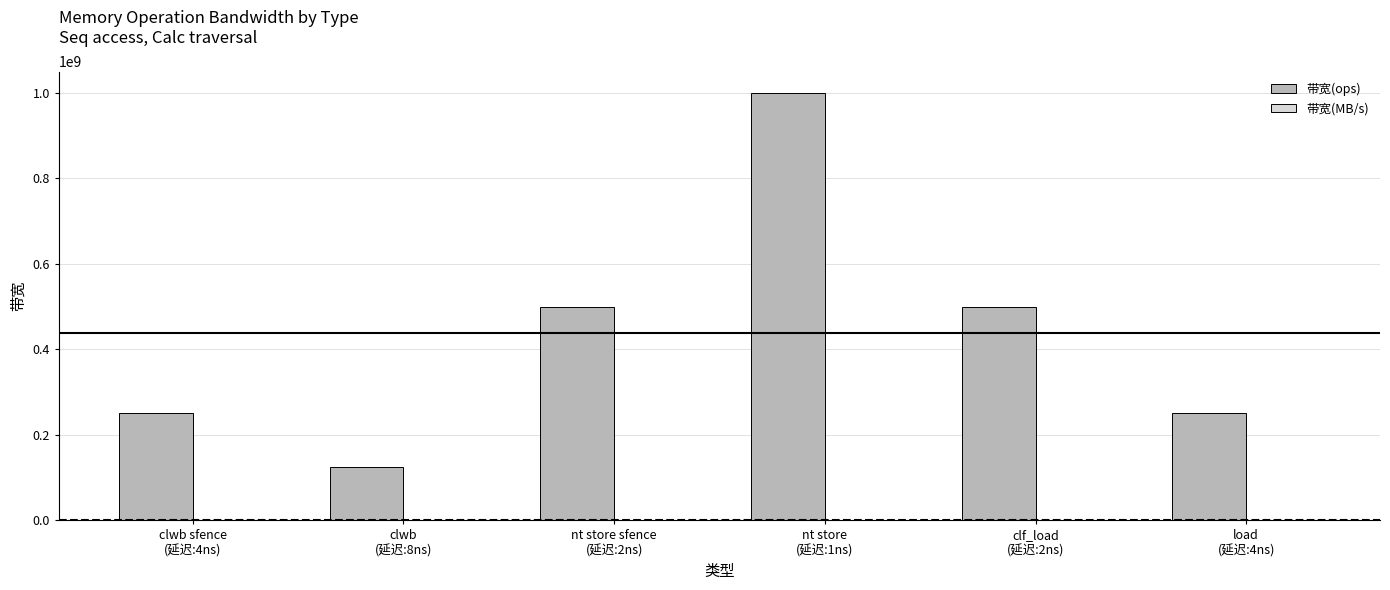

Which series has the largest total across all categories?

带宽(ops)